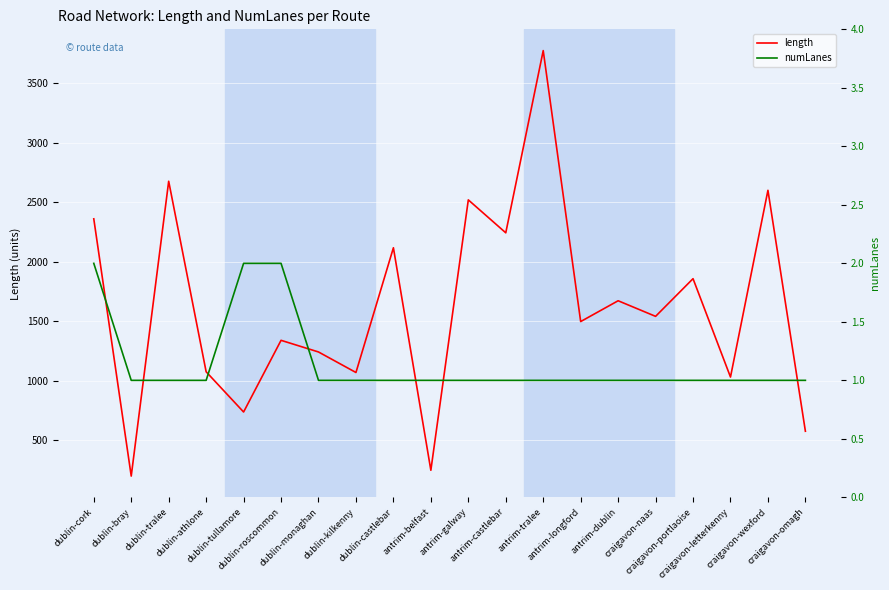

What is the label of the 1st point from the left?

dublin-cork